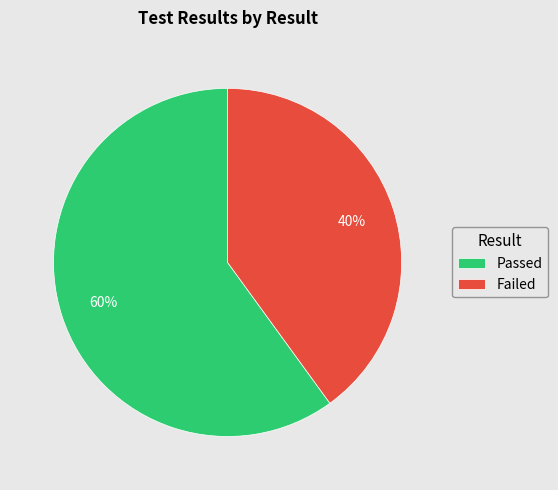

What is the smallest slice in the pie chart?

Failed